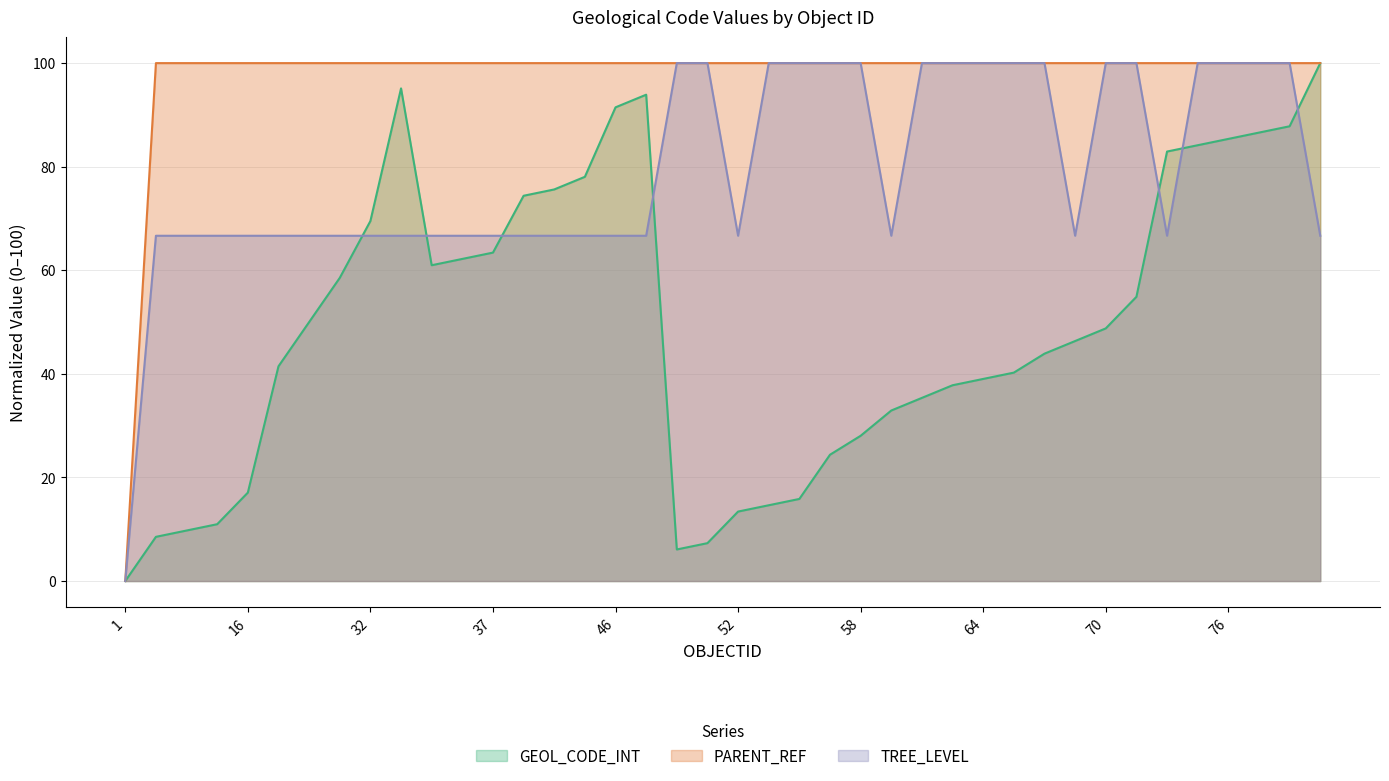

What is the highest value of the TREE_LEVEL series?

100.0